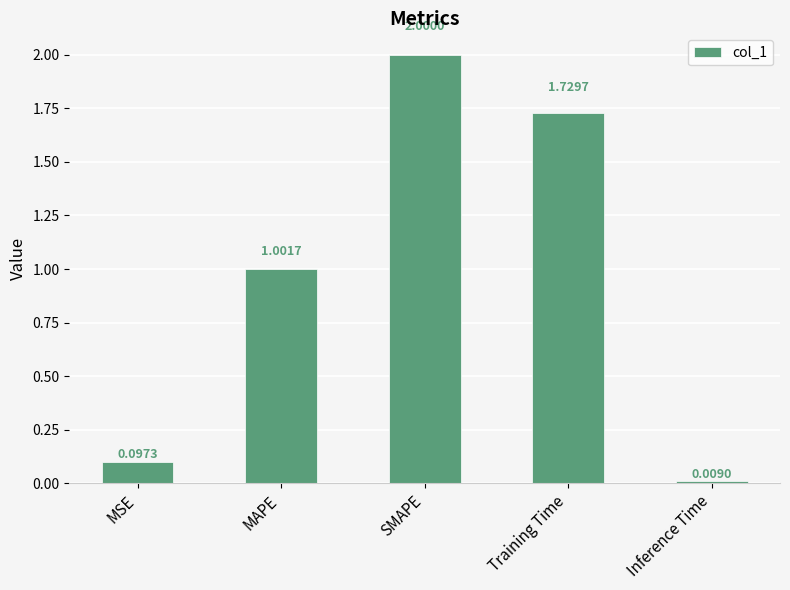

What is the label of the 4th bar from the left?

Training Time